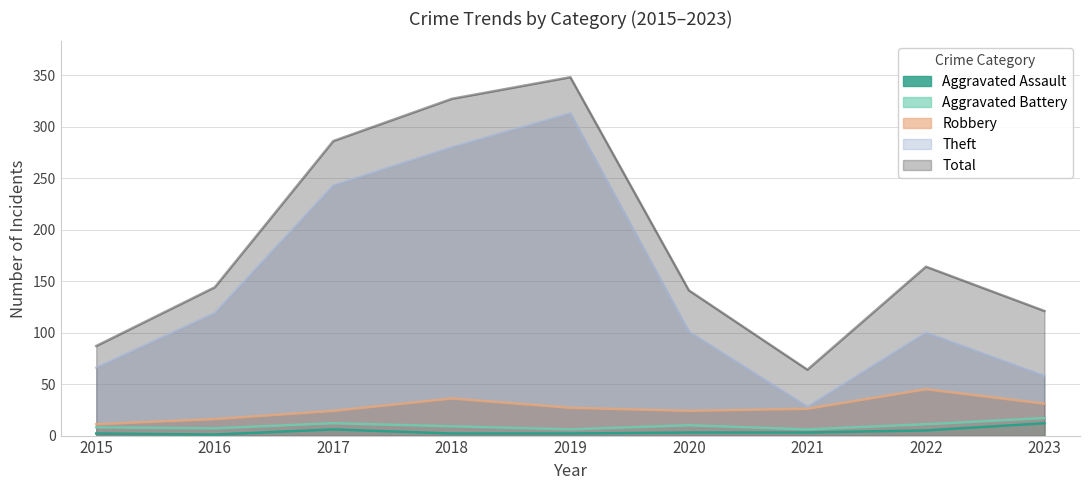

Which series changed the most between 2017 and 2020?

Total